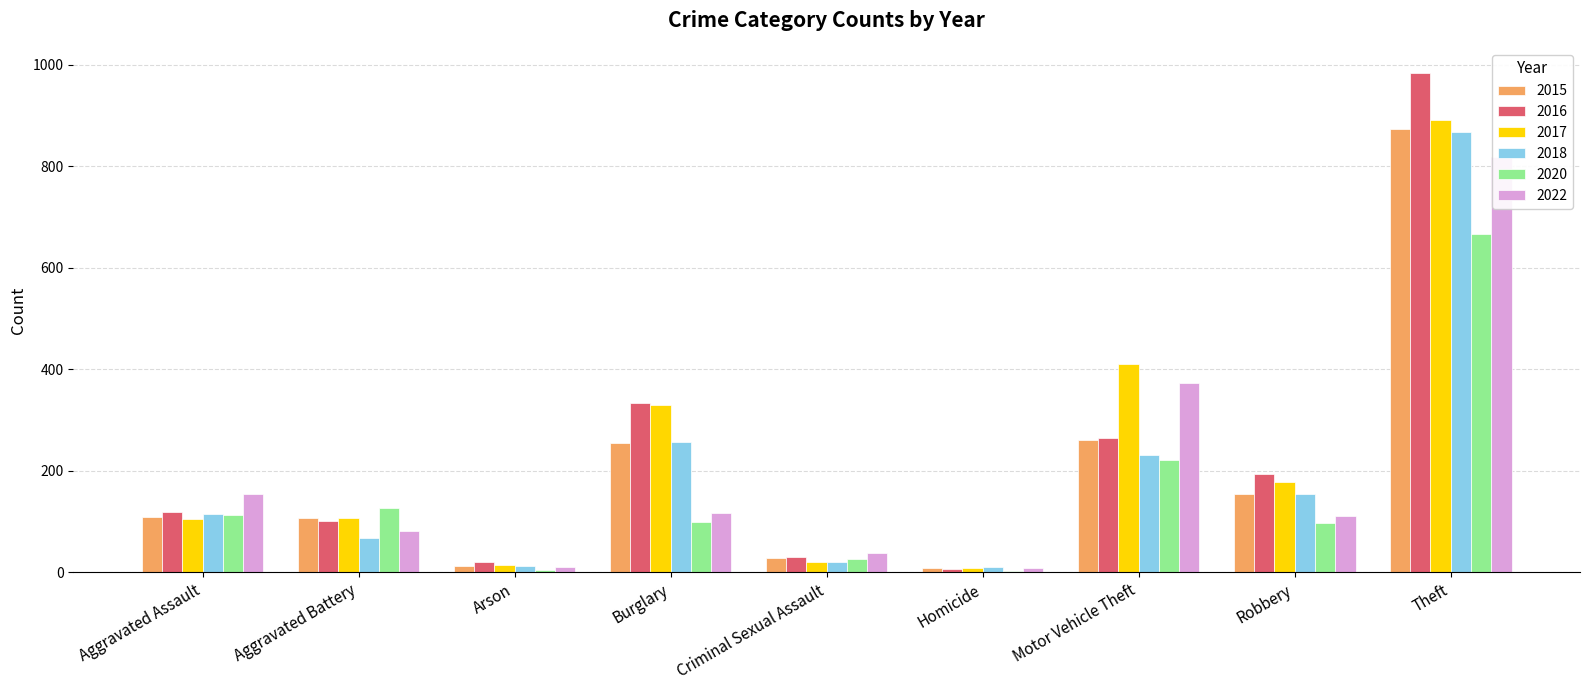

How many bars are there in each group?

6